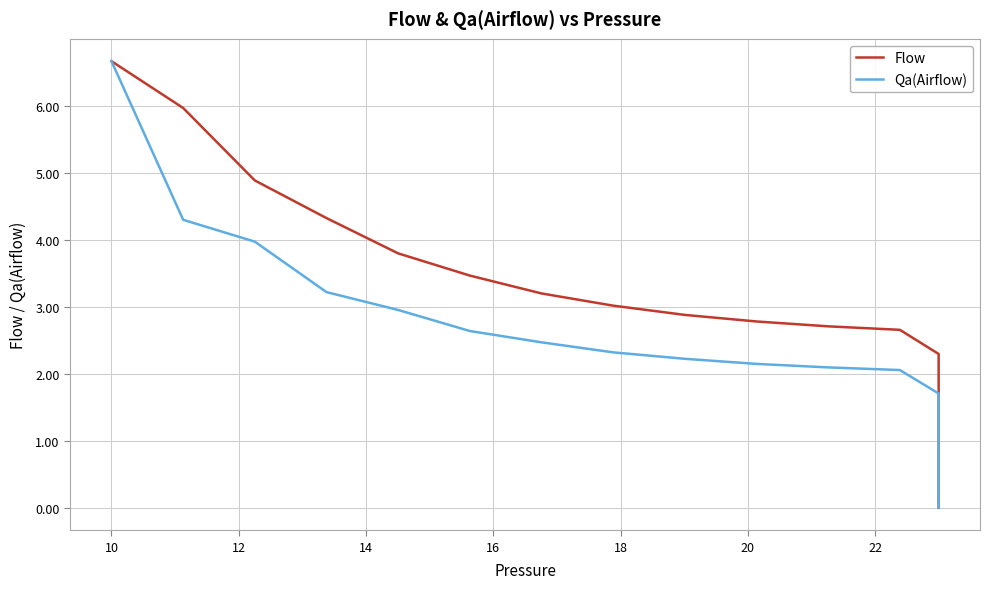

What are all the series names shown in the legend?

Flow, Qa(Airflow)